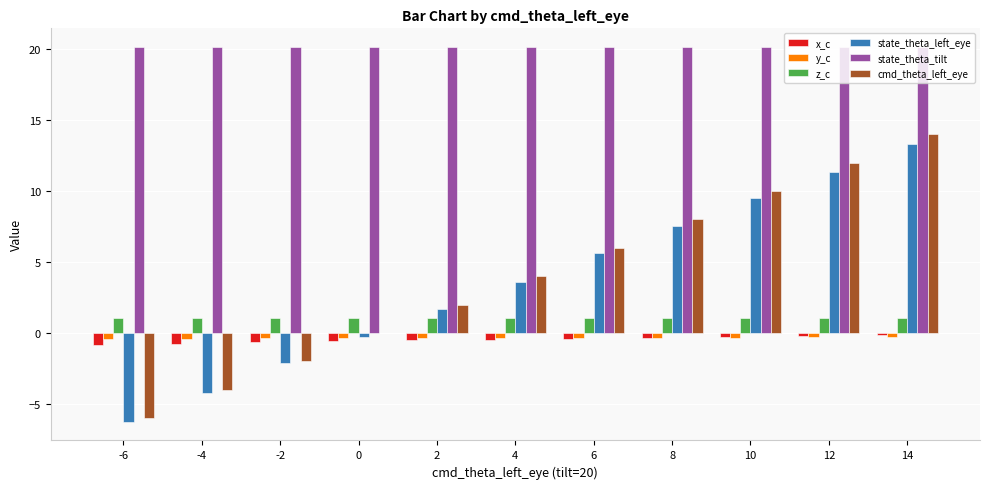

True or false: state_theta_left_eye has a value of -4.2 at -4.

True